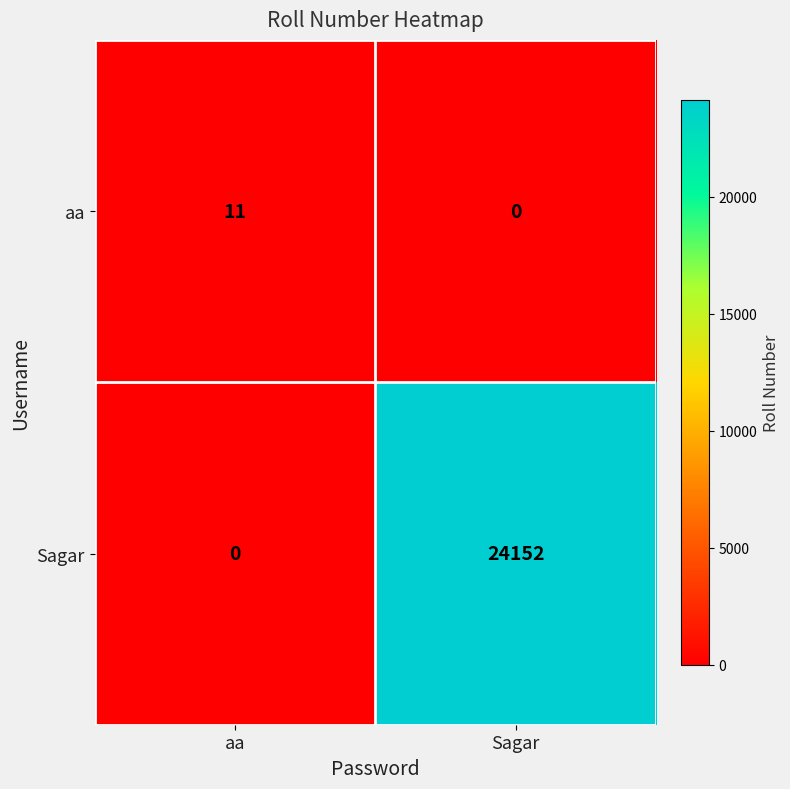

At which label is Sagar closest to 12076?

aa